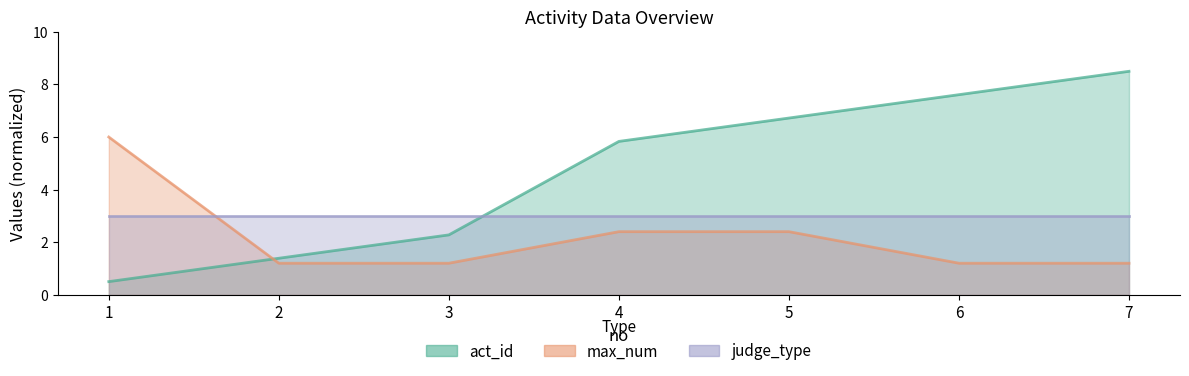

How many intersections are there between act_id and max_num?

1